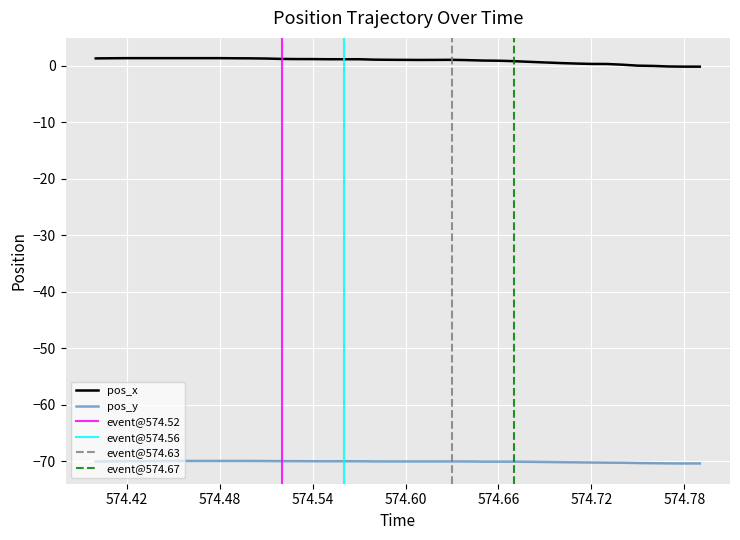

At how many categories does at least one series exceed -3?

40